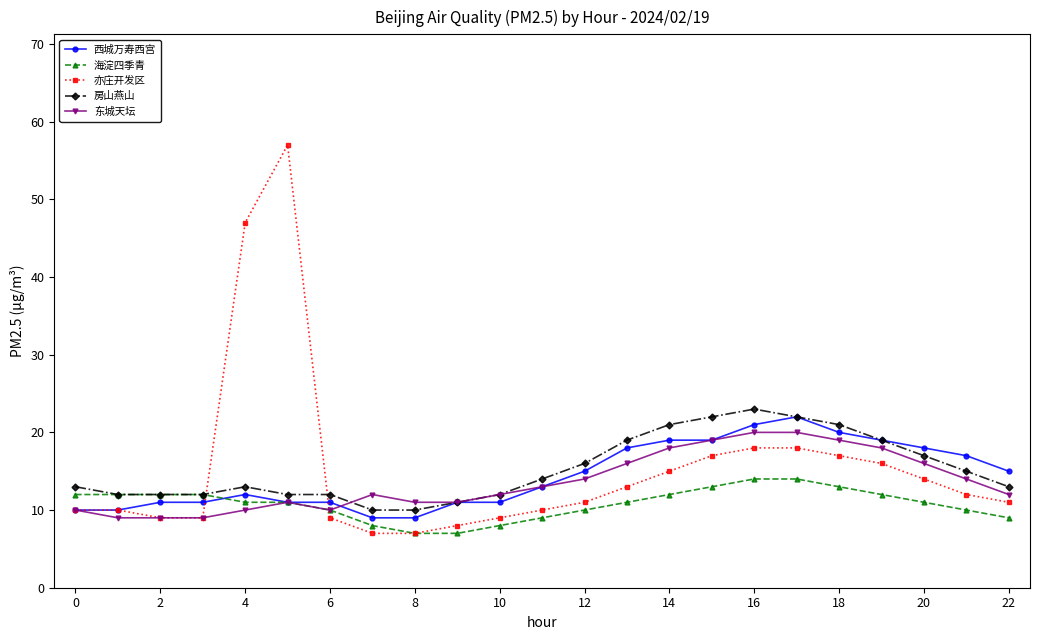

What is the difference between the second highest and minimum values in the 东城天坛 series?

11